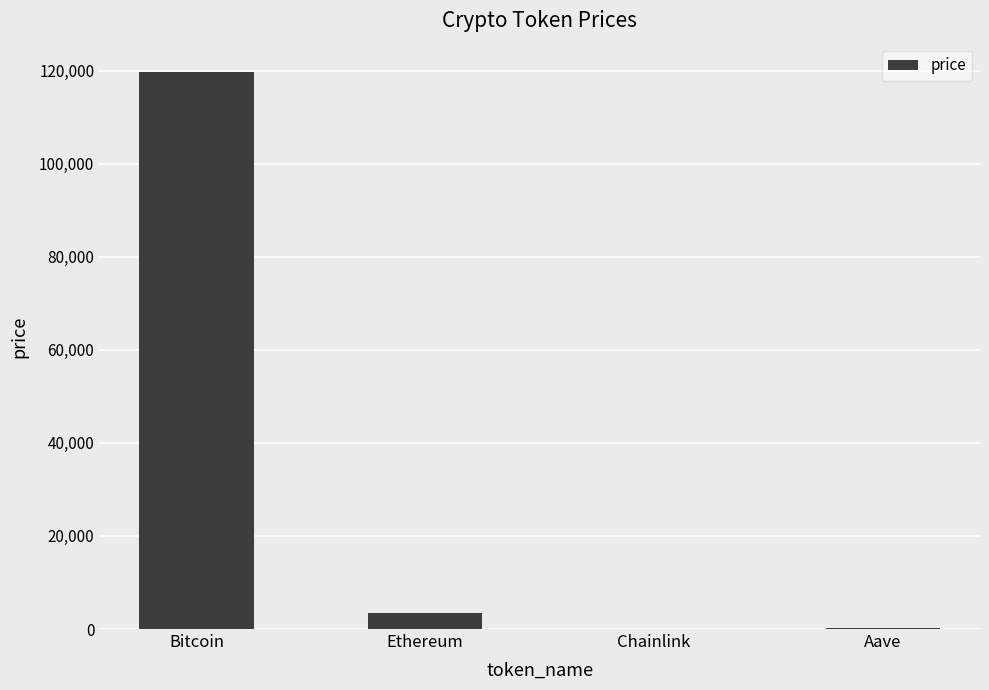

What is the change in value from Bitcoin to Aave?

-119461.4